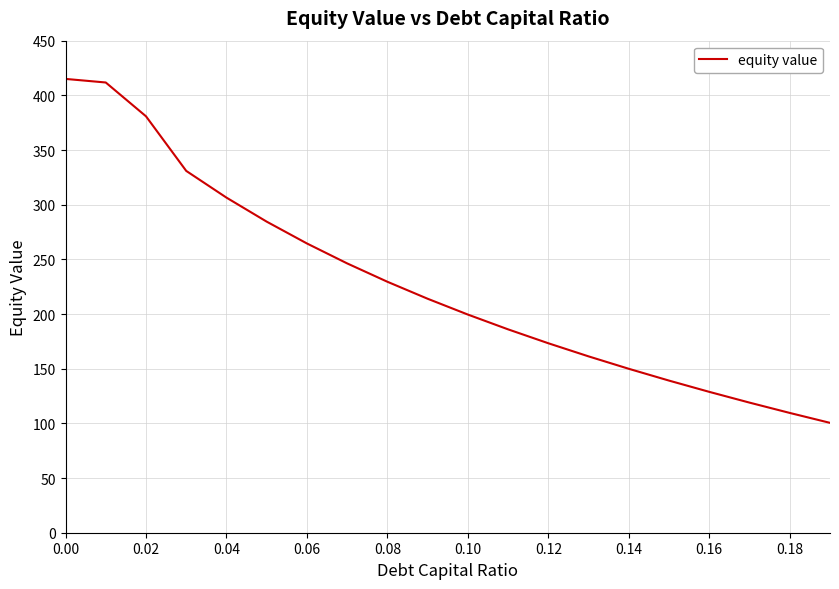

What is the maximum value shown in the chart?

415.0